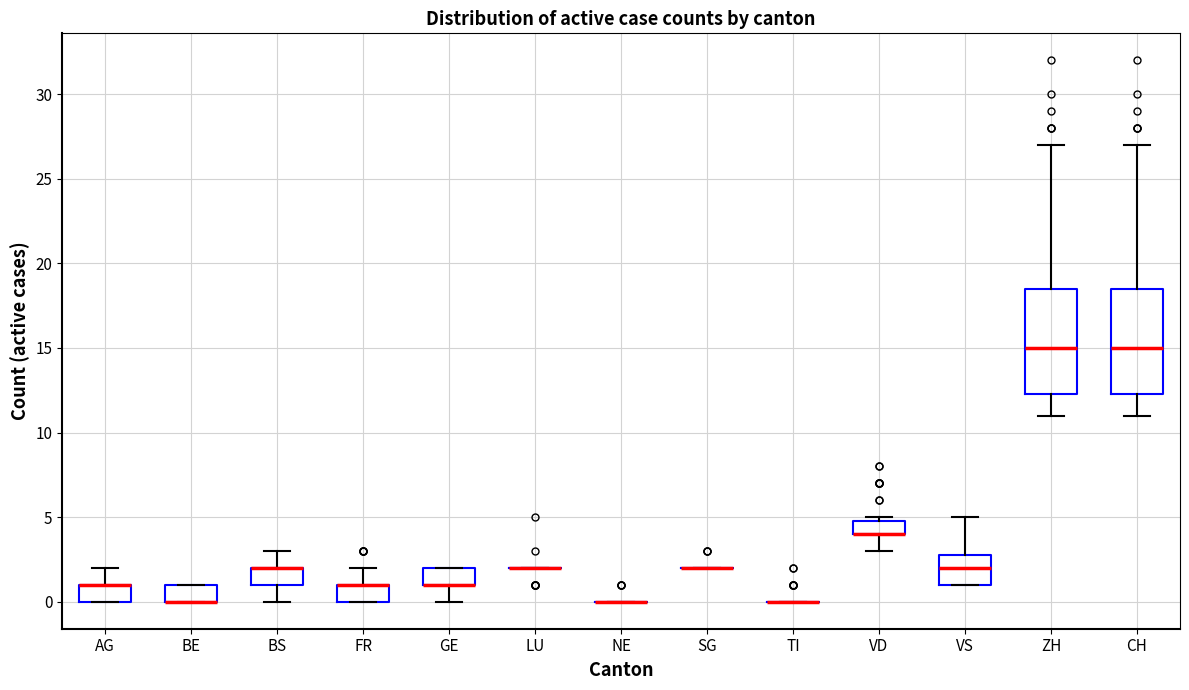

Reading left to right, transcribe this box plot: for each box, give where its median line is, the range the box spans, and where its two whiskers end, as read against the y-axis. The values are not printed on the chart, so give them approximately, as read against the axis.

AG: median 1.0 (drawn on the box's upper edge), box 0.0 to 1.0, whiskers 0.0 to 2.0
BE: median 0.0 (drawn on the box's lower edge), box 0.0 to 1.0, whiskers 0.0 to 1.0
BS: median 2.0 (drawn on the box's upper edge), box 1.0 to 2.0, whiskers 0.0 to 3.0
FR: median 1.0 (drawn on the box's upper edge), box 0.0 to 1.0, whiskers 0.0 to 2.0
GE: median 1.0 (drawn on the box's lower edge), box 1.0 to 2.0, whiskers 0.0 to 2.0
LU: box collapsed to a line at 2.0, whiskers 2.0 to 2.0
NE: box collapsed to a line at 0.0, whiskers 0.0 to 0.0
SG: box collapsed to a line at 2.0, whiskers 2.0 to 2.0
TI: box collapsed to a line at 0.0, whiskers 0.0 to 0.0
VD: median 4.0 (drawn on the box's lower edge), box 4.0 to 5.0, whiskers 3.0 to 5.0 (just above the box's upper edge)
VS: median 2.0, box 1.0 to 3.0, whiskers 1.0 to 5.0
ZH: median 15.0, box 12.5 to 18.5, whiskers 11.0 to 27.0
CH: median 15.0, box 12.5 to 18.5, whiskers 11.0 to 27.0